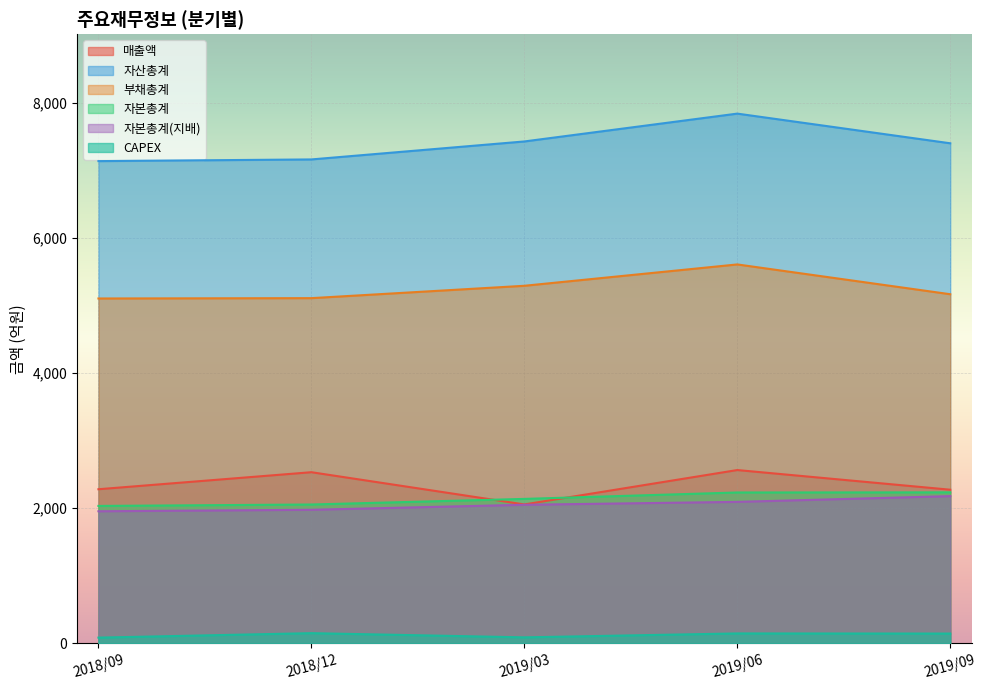

Reading left to right, what are all the values shown in this chart?

매출액: 2018/09=2280	2018/12=2532	2019/03=2055	2019/06=2564	2019/09=2273
자산총계: 2018/09=7136	2018/12=7161	2019/03=7427	2019/06=7839	2019/09=7400
부채총계: 2018/09=5103	2018/12=5108	2019/03=5291	2019/06=5607	2019/09=5166
자본총계: 2018/09=2033	2018/12=2054	2019/03=2137	2019/06=2232	2019/09=2234
자본총계(지배): 2018/09=1954	2018/12=1976	2019/03=2050	2019/06=2093	2019/09=2178
CAPEX: 2018/09=84	2018/12=150	2019/03=88	2019/06=146	2019/09=144